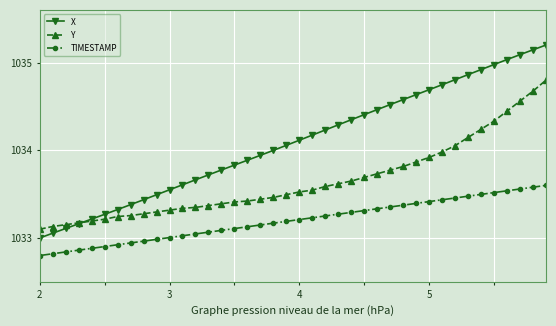

Which series has the widest spread of values?

X